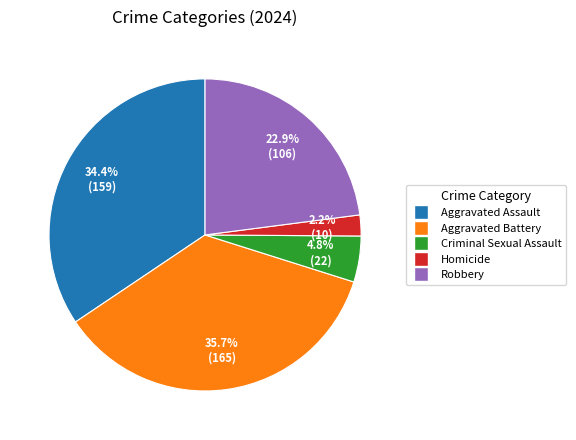

What percentage is the Aggravated Battery slice, to the nearest percent?

36%